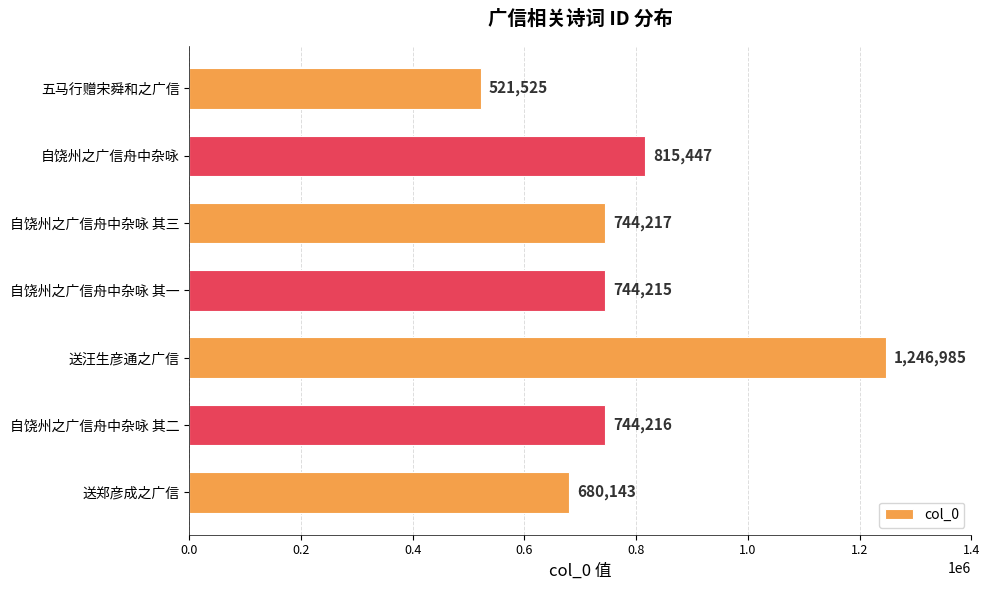

Which label corresponds to the smallest value in the chart?

五马行赠宋舜和之广信